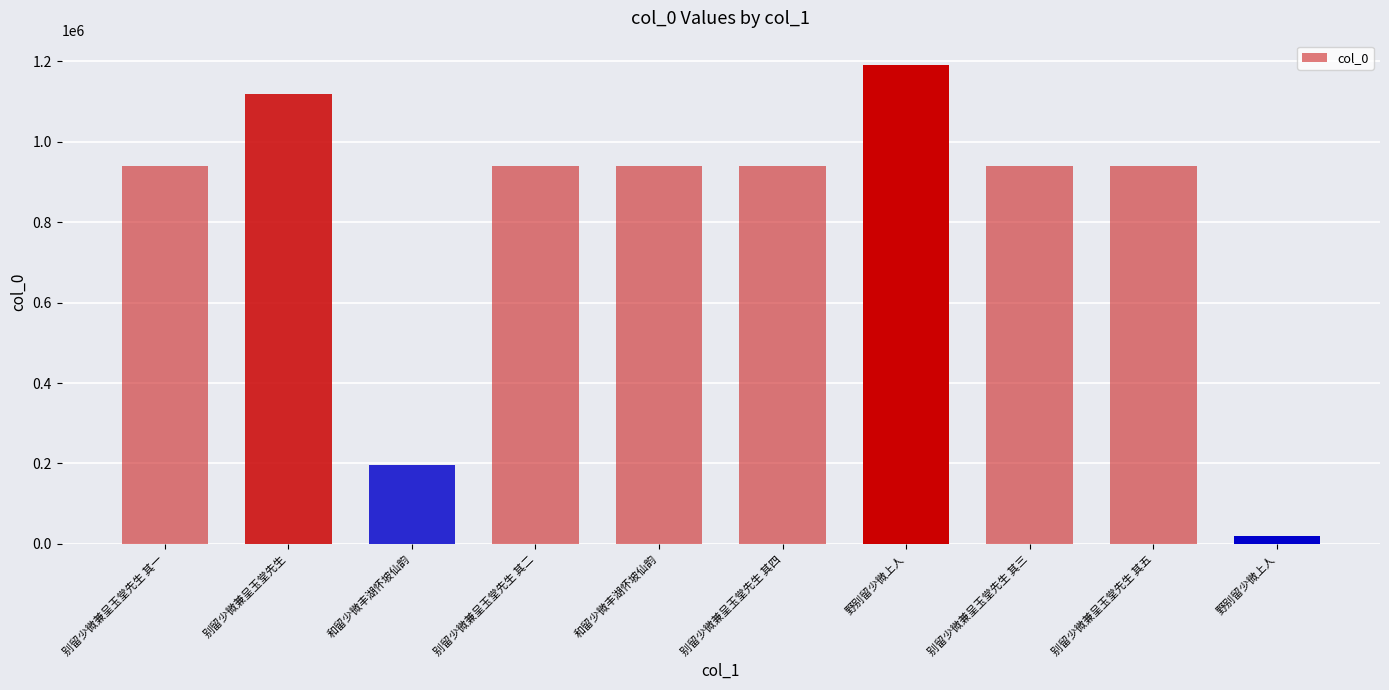

Where does the data first go above 938731?

别留少微兼呈玉堂先生